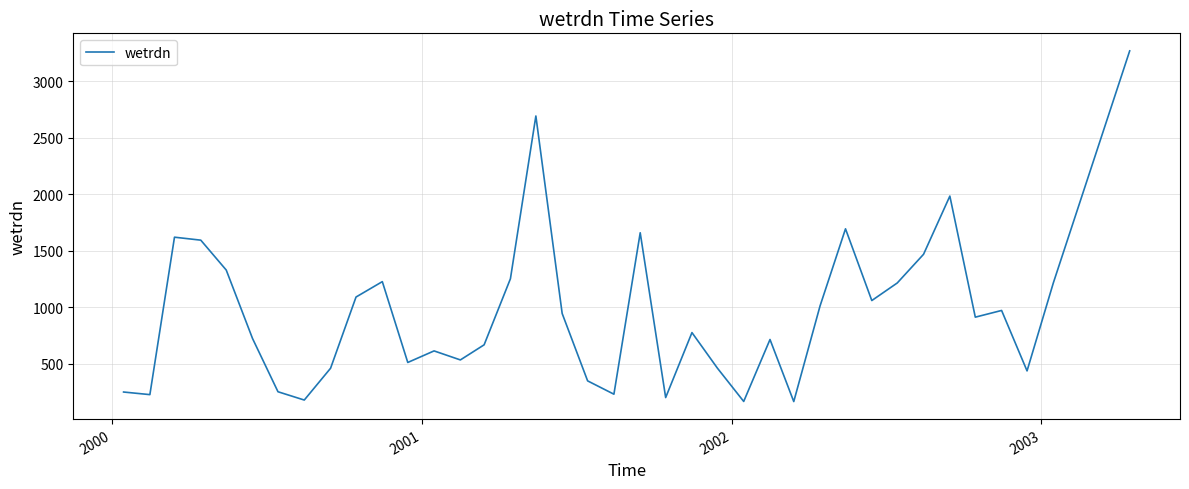

What is the maximum value shown in the chart?

3266.8